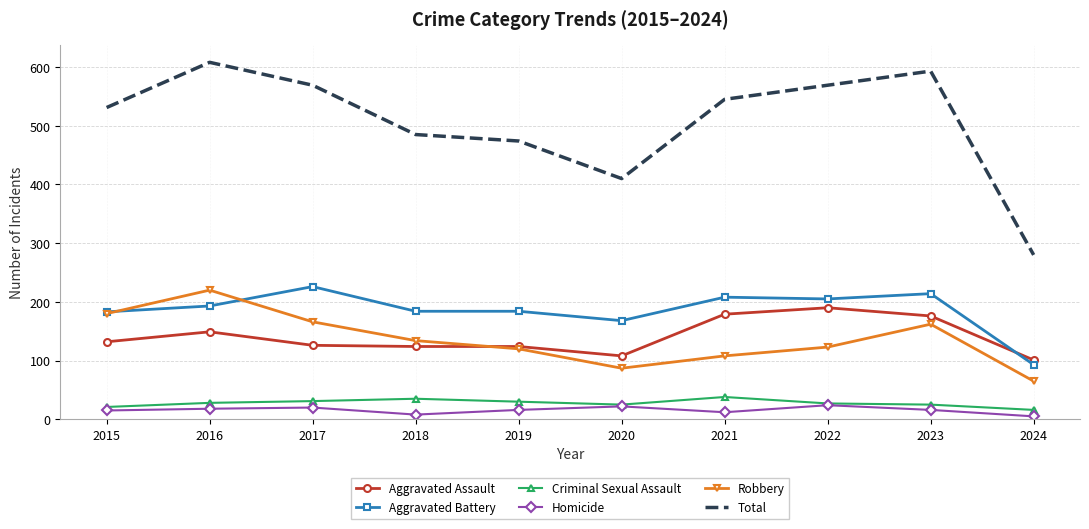

At which label does Aggravated Battery reach its minimum?

2024